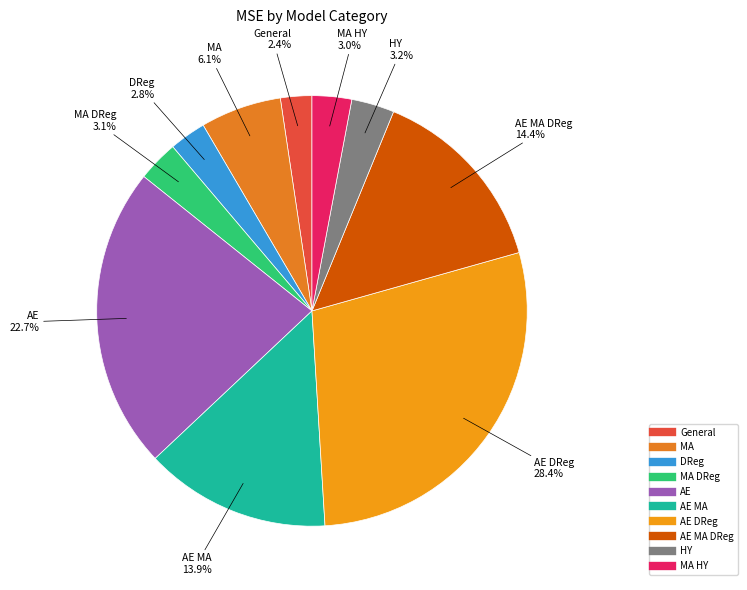

How many slices are in this pie chart?

10